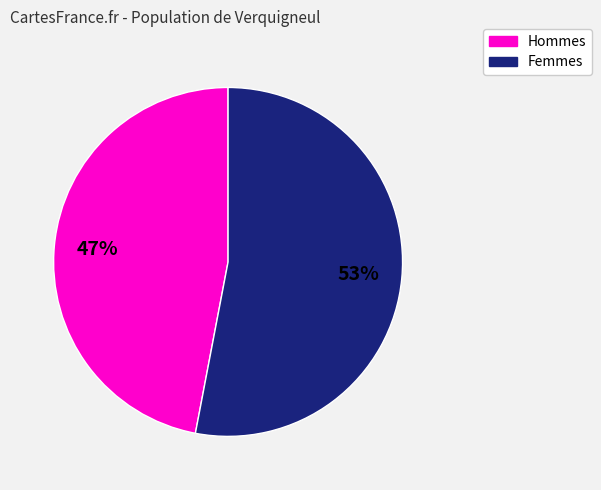

To the nearest percent, what percentage of the pie is Hommes?

47%